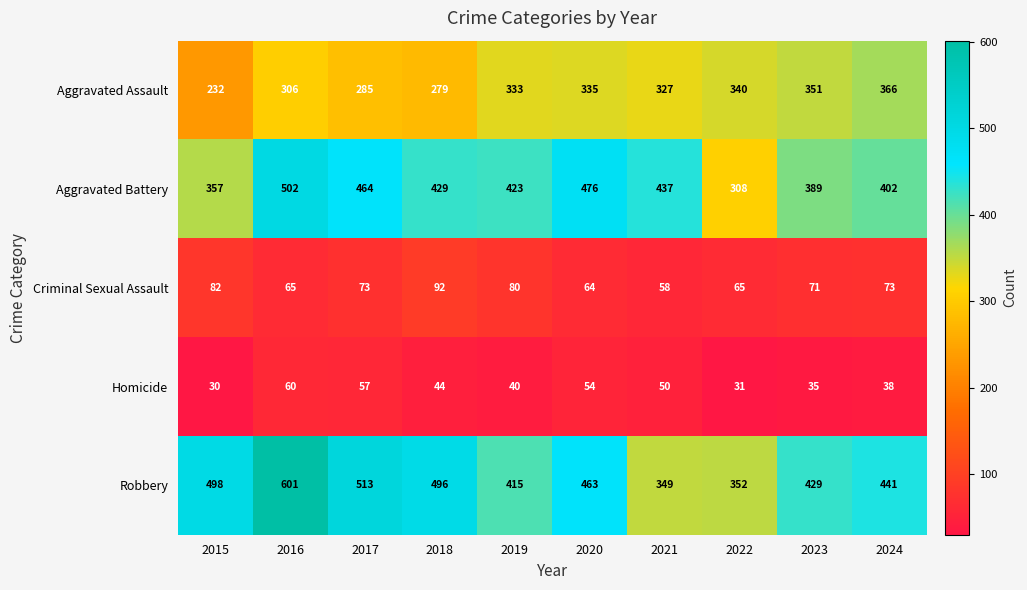

Which label corresponds to the largest value in the chart?

2016